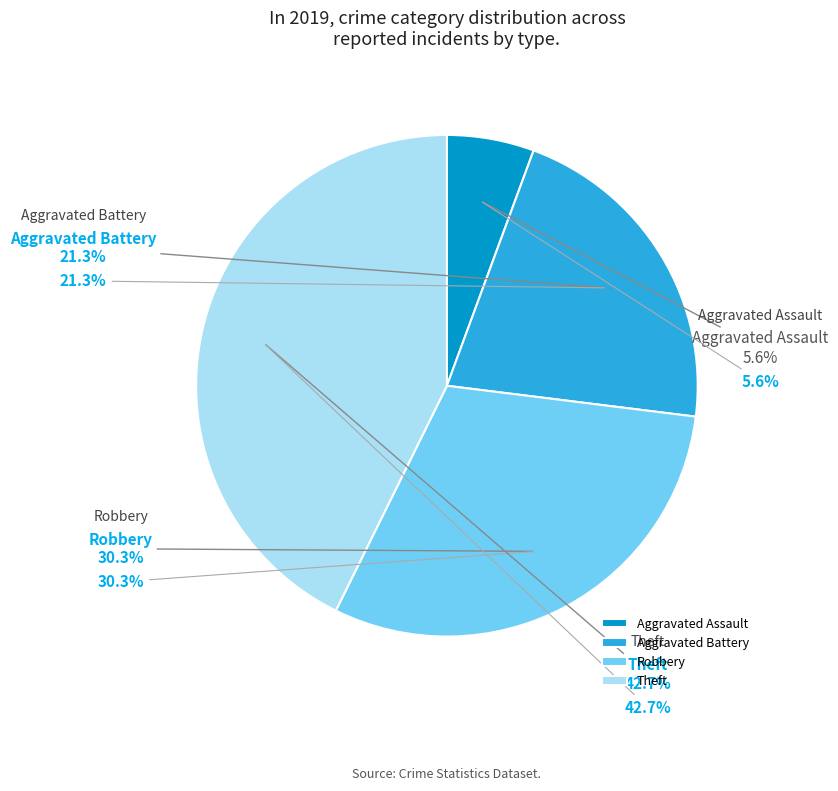

Is the sum of Aggravated Assault and Homicide greater than half?

No